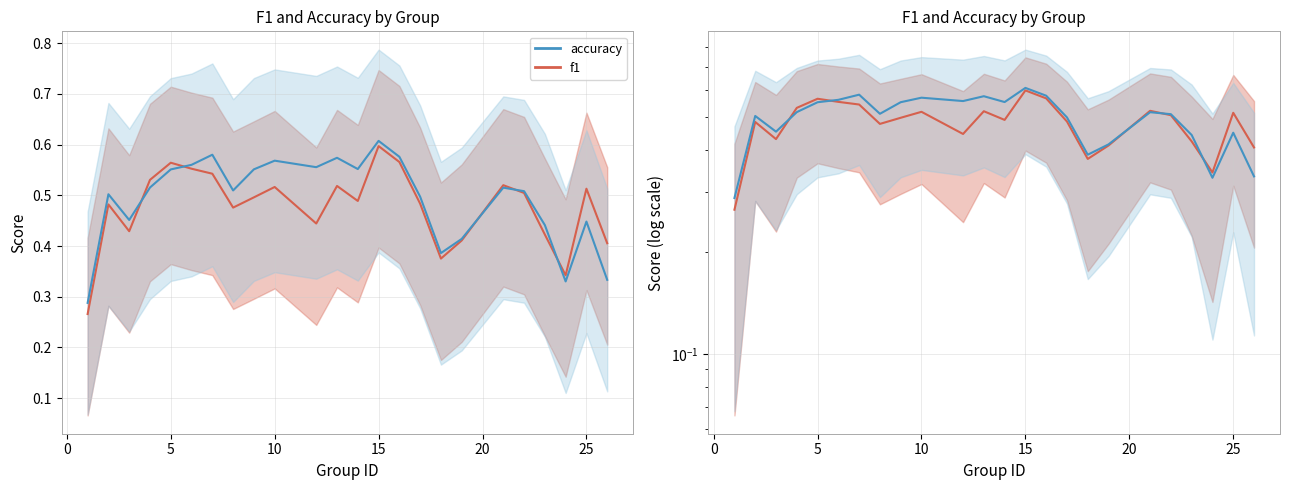

How many intersections are there between accuracy (line) and f1 (line)?

5